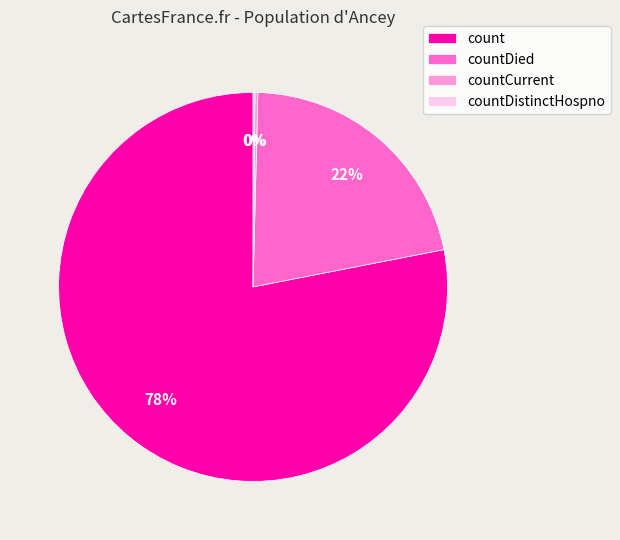

What is the largest slice in the pie chart?

count